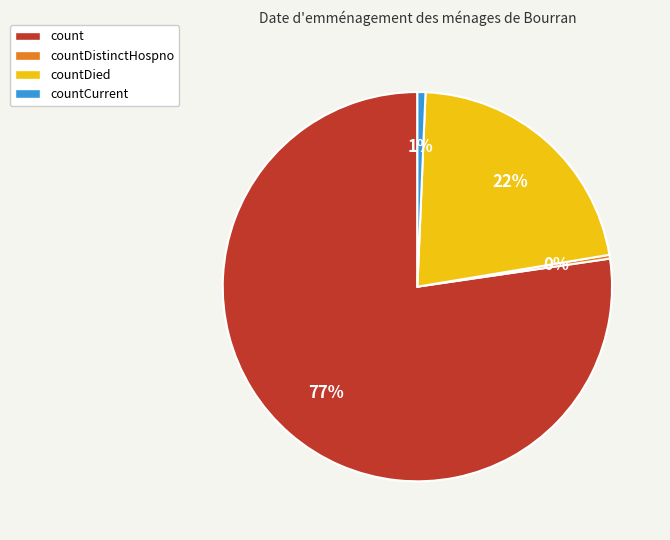

Between count and countDied, which is larger?

count